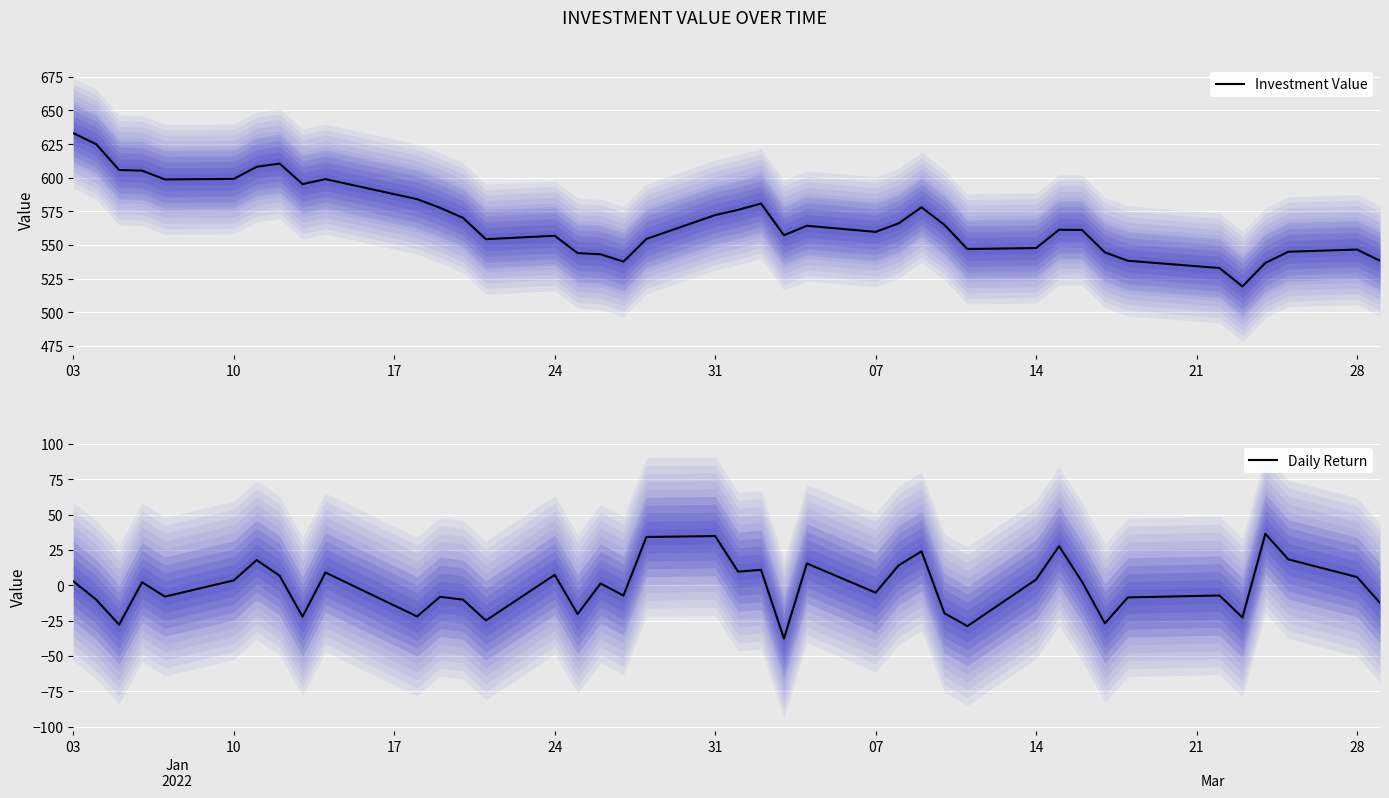

The Investment Value series shows 162.5 at 14. True or false?

False